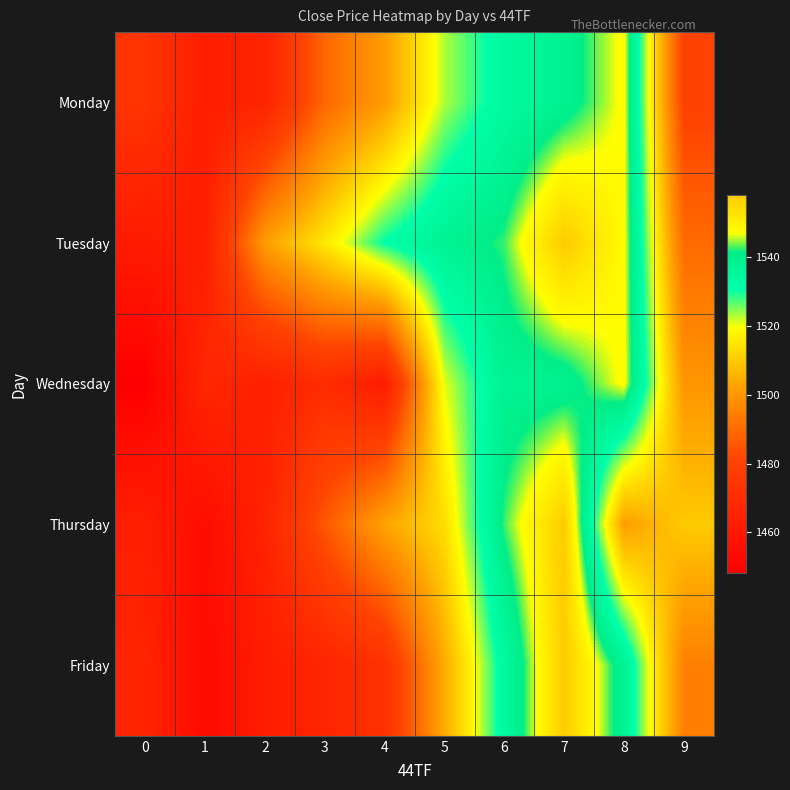

What is the spread (max minus min) of values at 6?

9.0